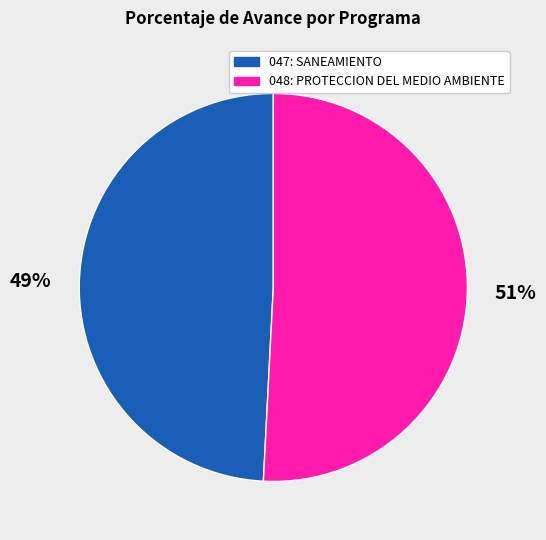

To the nearest percent, what is the average slice percentage?

50%